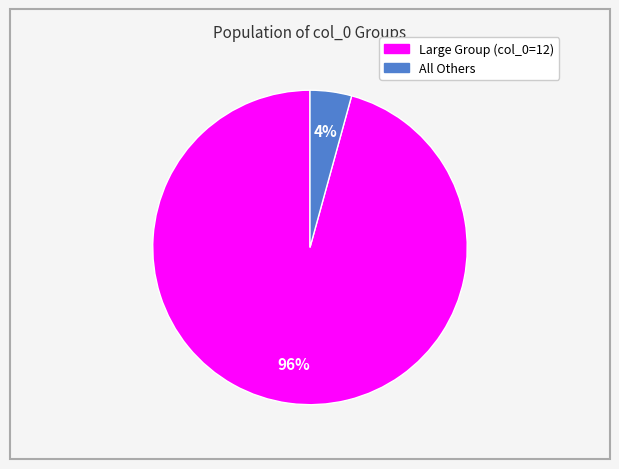

Does any single category account for the majority?

Yes